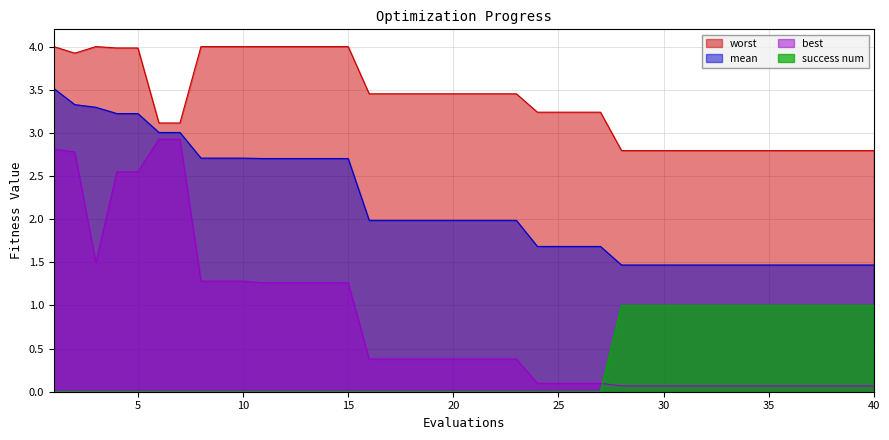

True or false: mean has more than 0 interior local peaks.

False